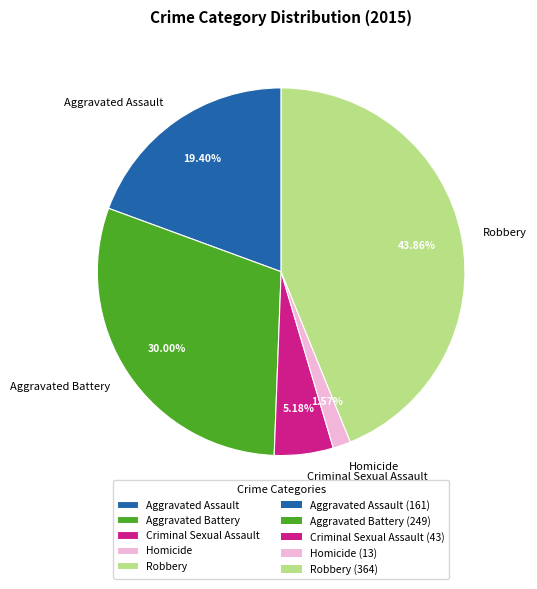

The Robbery slice represents 58% of the pie. True or false?

False